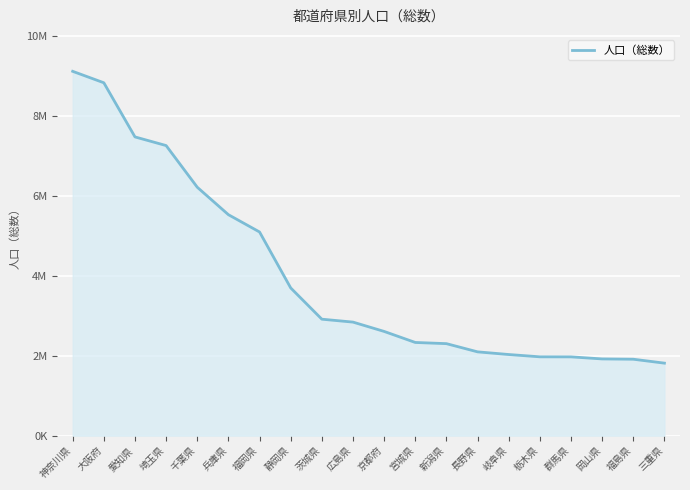

Is this an area chart (filled region under the line)?

Yes